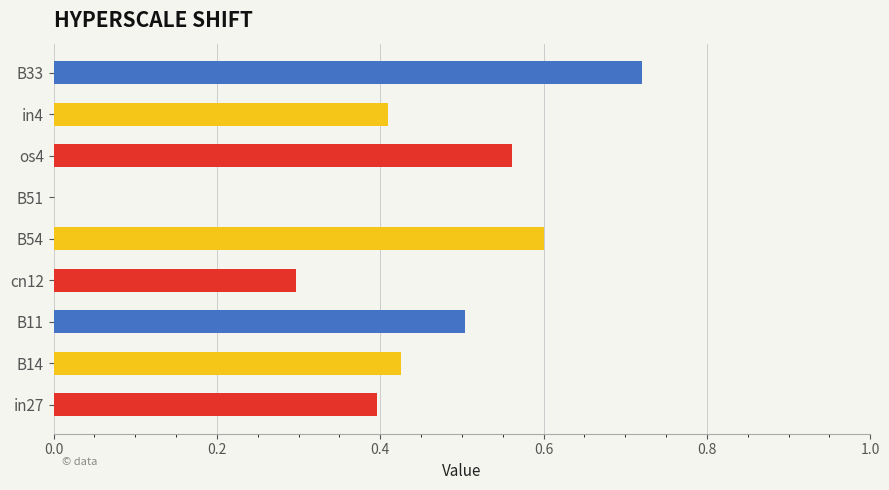

True or false: the data shows 0.2 at B14.

False